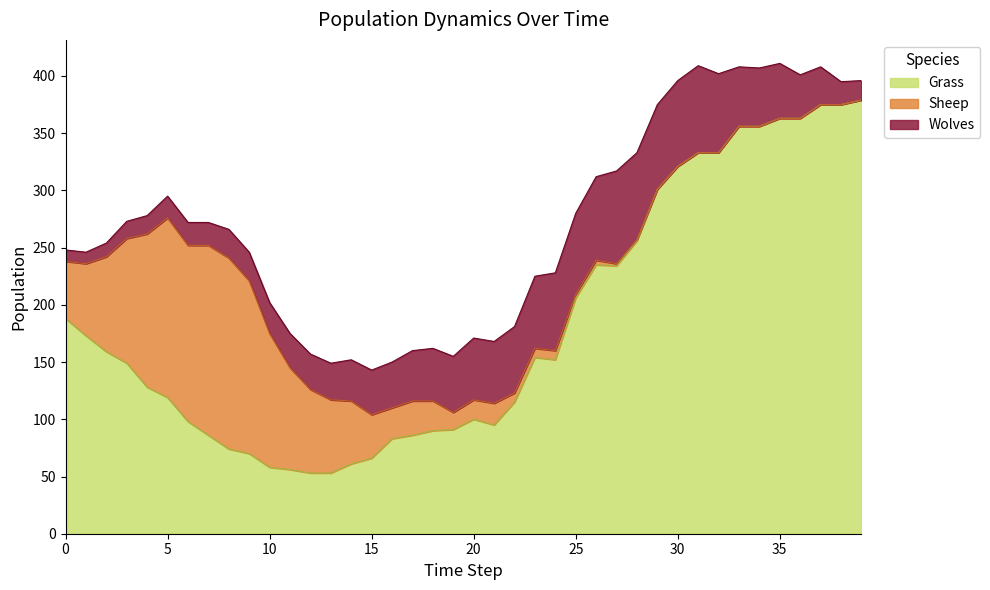

What is the lowest value of the Grass series?

53